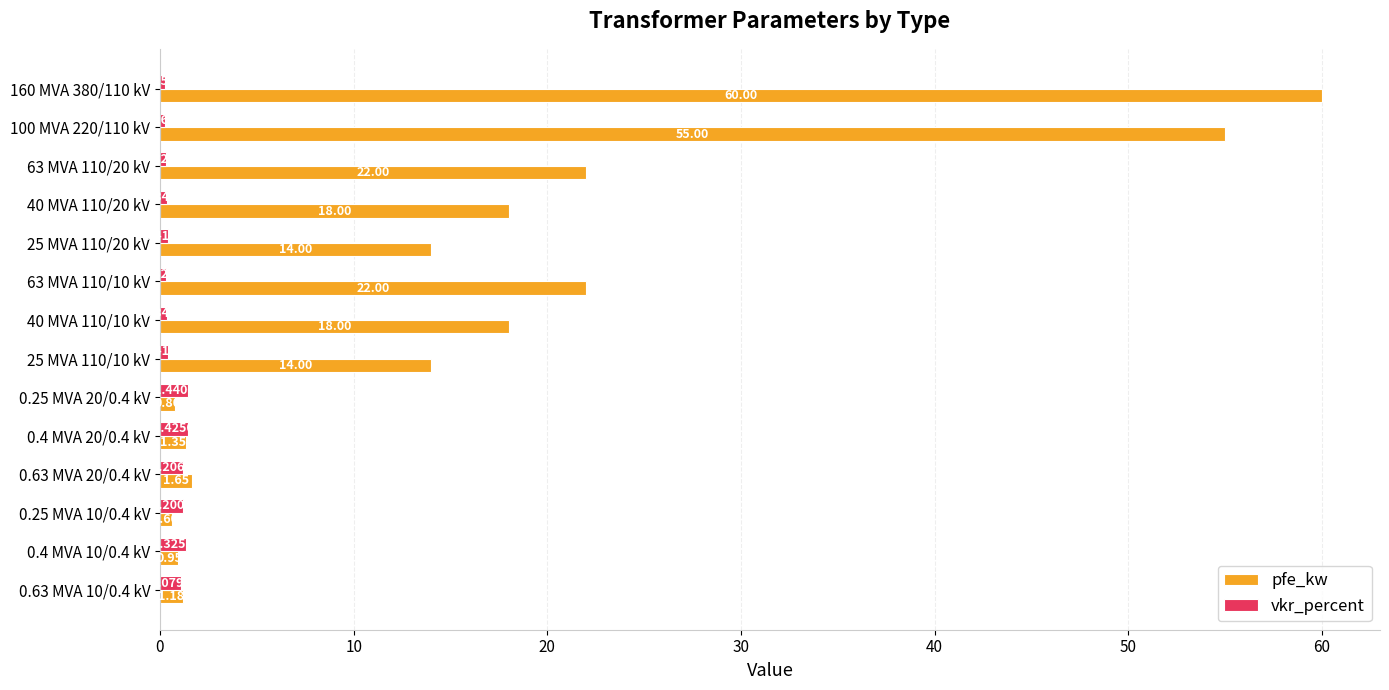

Rank the series by their maximum value, from lowest to highest.

vkr_percent, pfe_kw